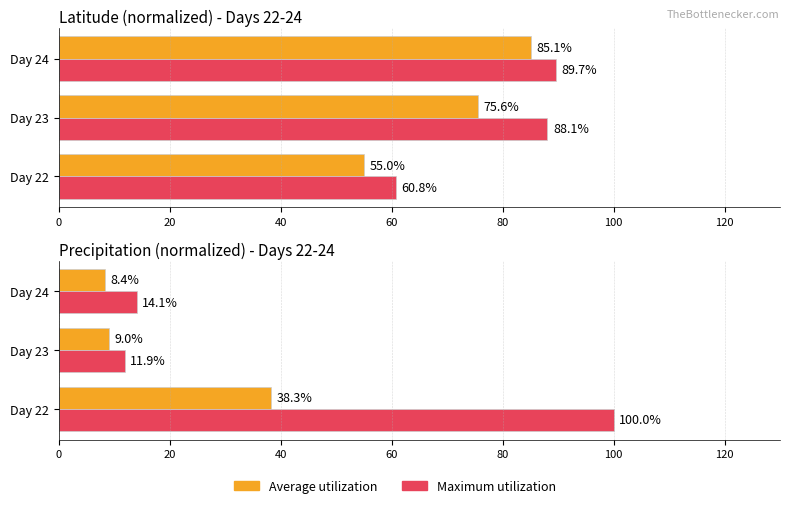

Which series changed the most between 0 and 20?

Maximum utilization